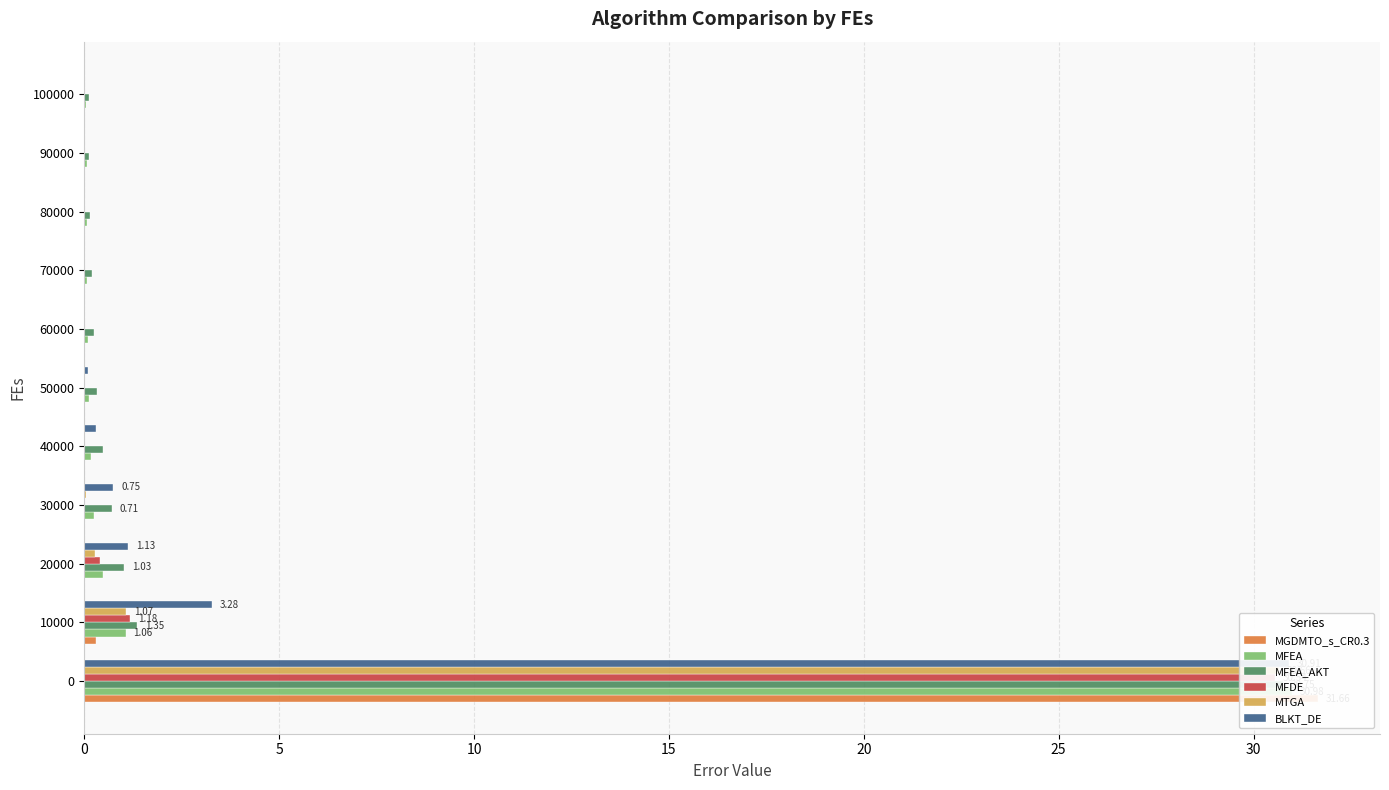

What is the average value of the MFEA series?

3.0